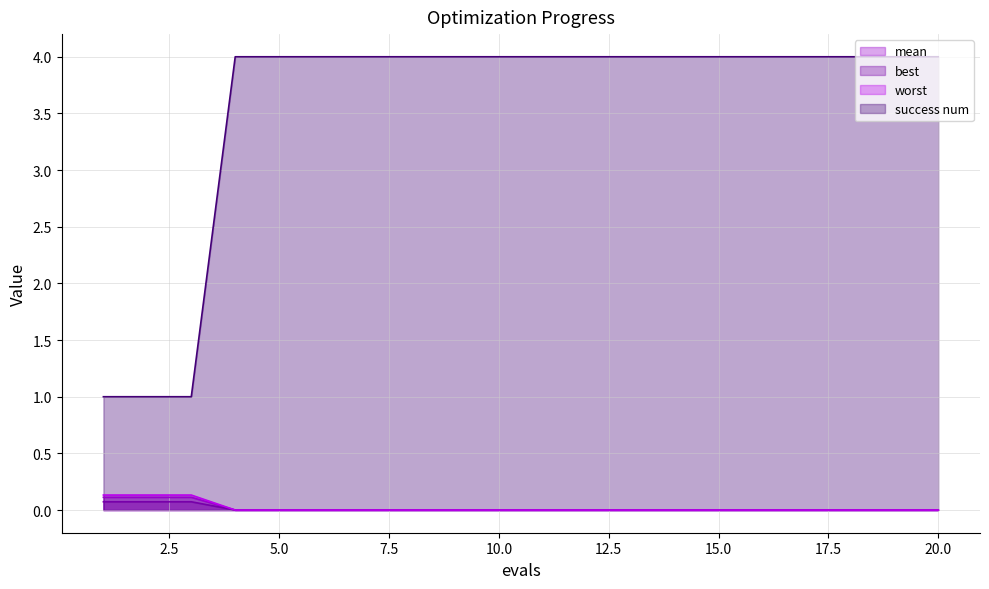

Reading left to right, transcribe all the data shown in this chart.

mean: 1=0.1	2=0.1	3=0.1	4=0.0	5=0.0	6=0.0	7=0.0	8=0.0	9=0.0	10=0.0	11=0.0	12=0.0	13=0.0	14=0.0	15=0.0	16=0.0	17=0.0	18=0.0	19=0.0	20=0.0
best: 1=0.1	2=0.1	3=0.1	4=0.0	5=0.0	6=0.0	7=0.0	8=0.0	9=0.0	10=0.0	11=0.0	12=0.0	13=0.0	14=0.0	15=0.0	16=0.0	17=0.0	18=0.0	19=0.0	20=0.0
worst: 1=0.1	2=0.1	3=0.1	4=0.0	5=0.0	6=0.0	7=0.0	8=0.0	9=0.0	10=0.0	11=0.0	12=0.0	13=0.0	14=0.0	15=0.0	16=0.0	17=0.0	18=0.0	19=0.0	20=0.0
success num: 1=1.0	2=1.0	3=1.0	4=4.0	5=4.0	6=4.0	7=4.0	8=4.0	9=4.0	10=4.0	11=4.0	12=4.0	13=4.0	14=4.0	15=4.0	16=4.0	17=4.0	18=4.0	19=4.0	20=4.0